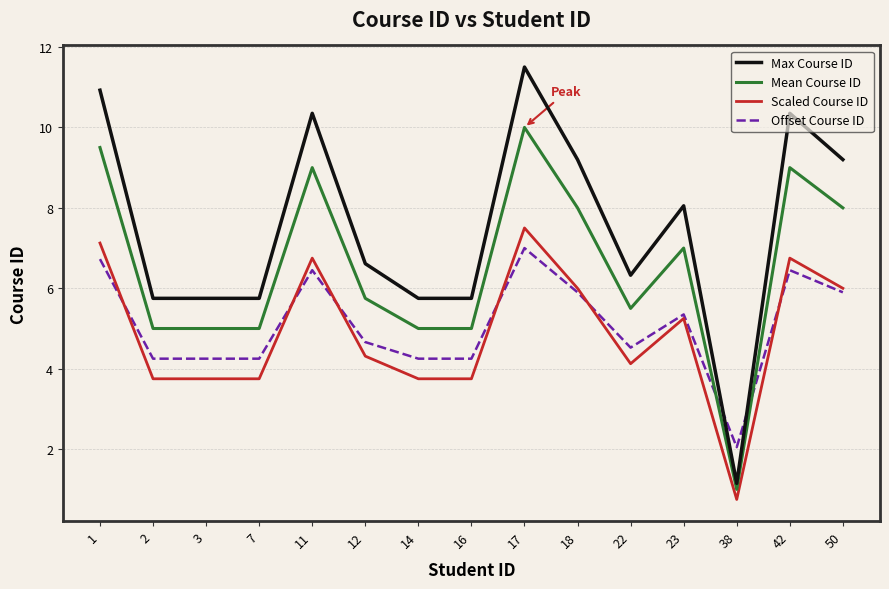

What is the spread (max minus min) of values at 18?

3.3